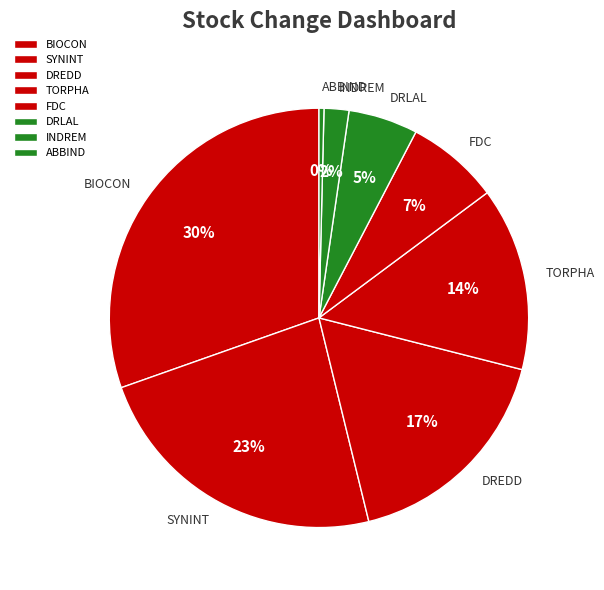

What is the largest slice in the pie chart?

BIOCON